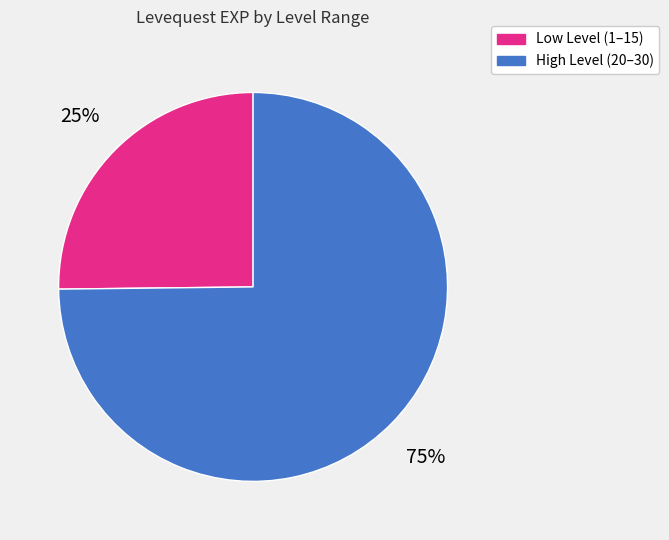

How many segments does this pie chart have?

2